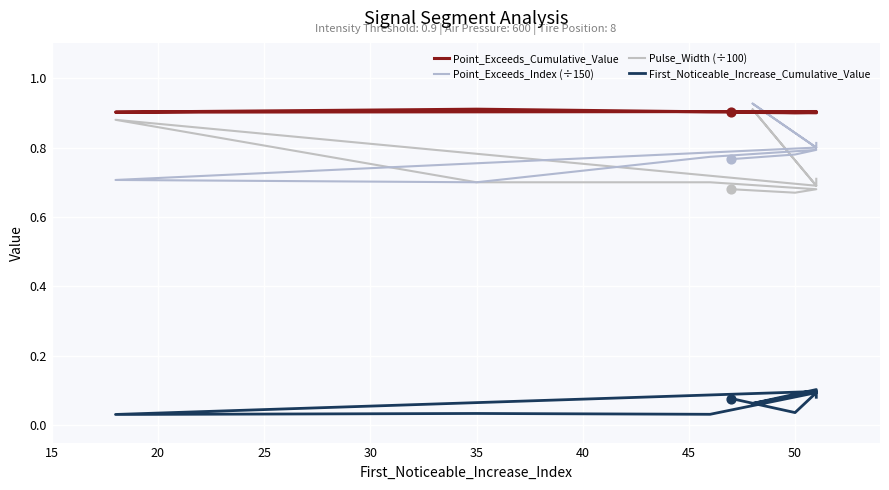

What is the total value across all series at 15?

2.5